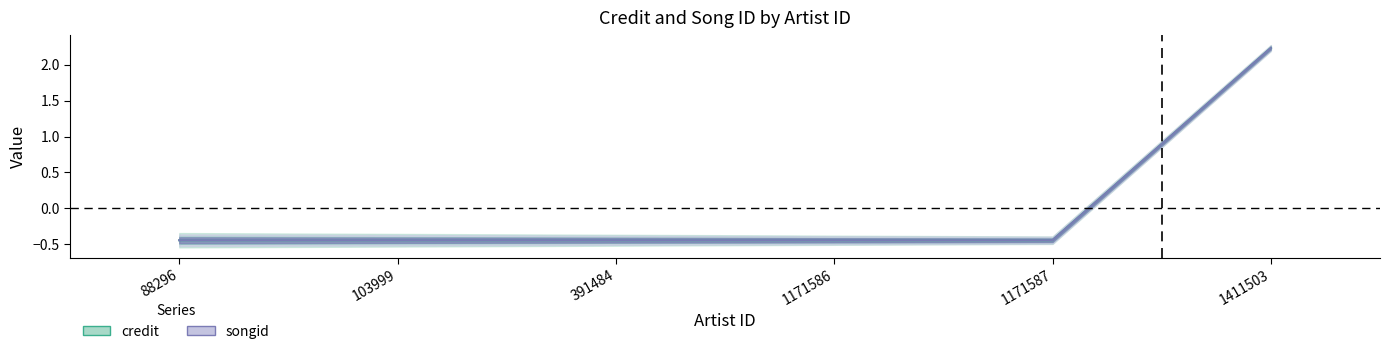

Between 1171587 and 1411503, which series saw the biggest shift?

credit